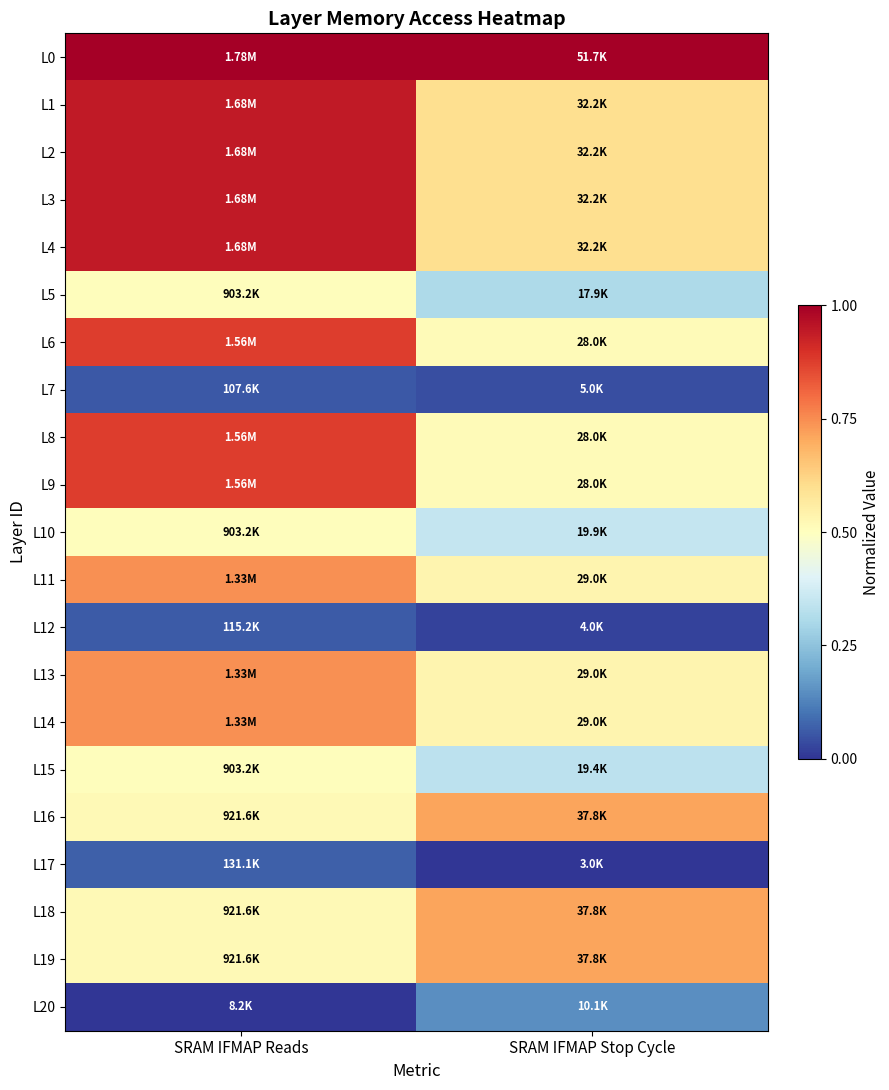

Rank the series by their maximum value, from highest to lowest.

L0, L1, L2, L3, L4, L6, L8, L9, L11, L13, L14, L16, L18, L19, L5, L10, L15, L20, L17, L12, L7